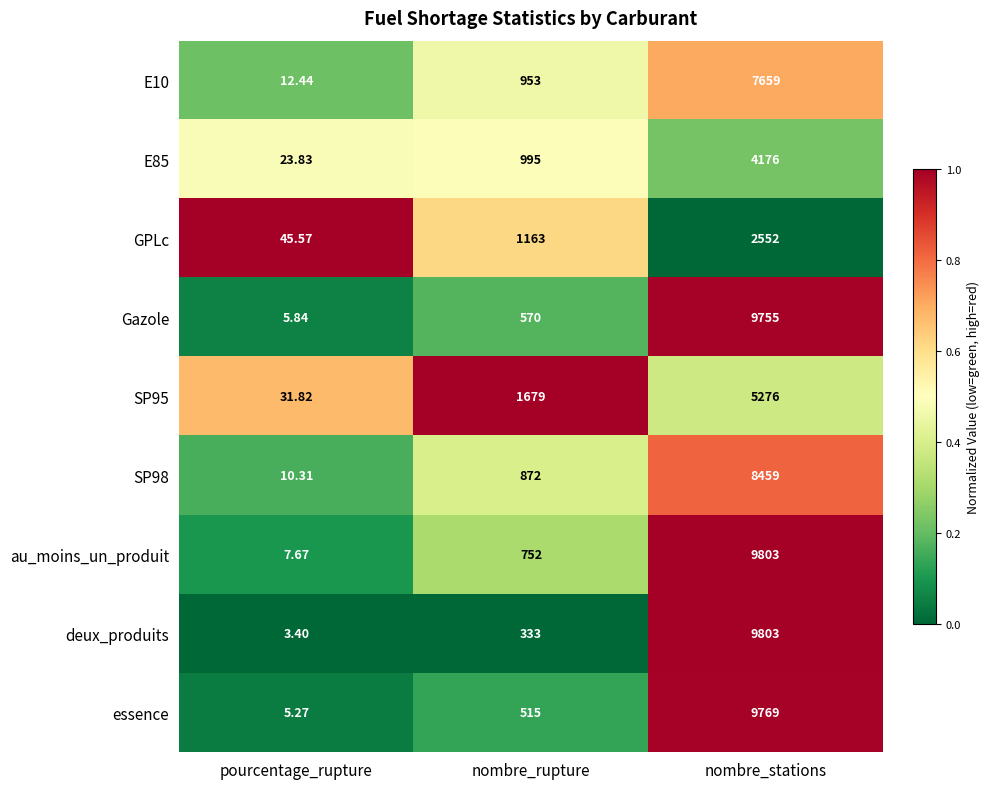

Which series changed the most between nombre_rupture and nombre_stations?

deux_produits